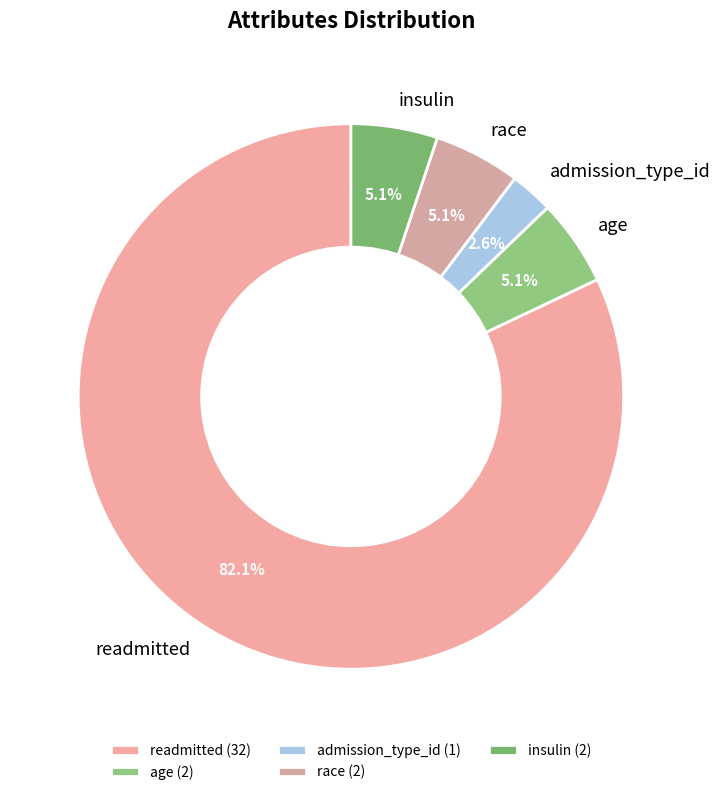

To the nearest percent, what percentage of the pie is readmitted?

82%